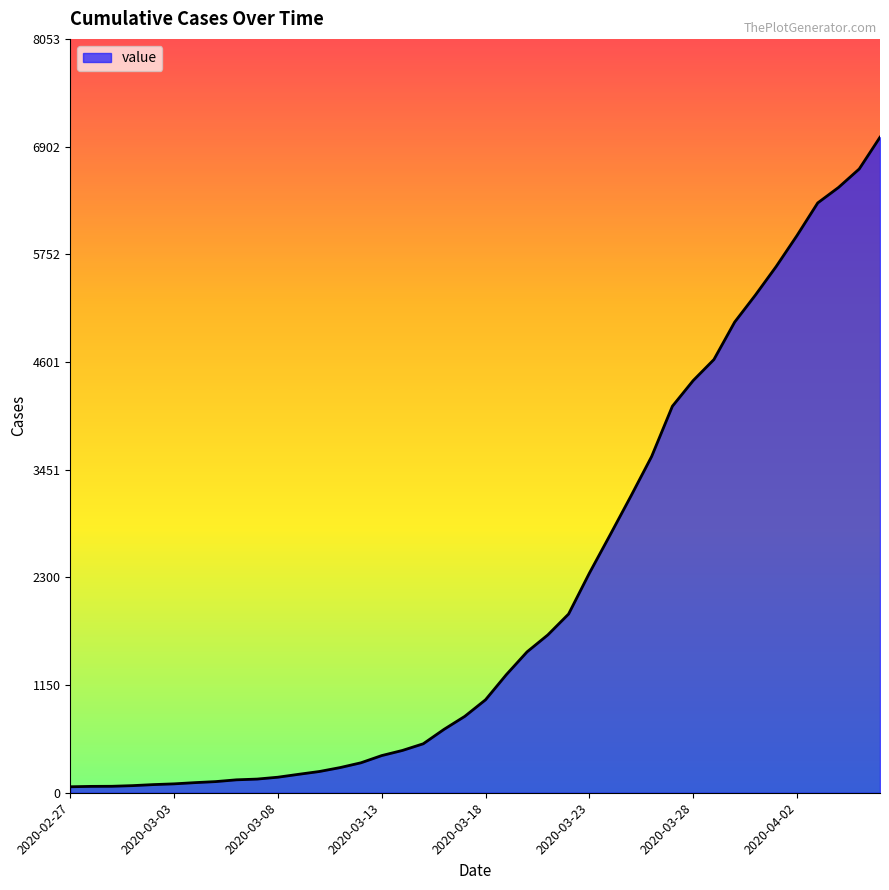

What is the maximum value shown in the chart?

7003